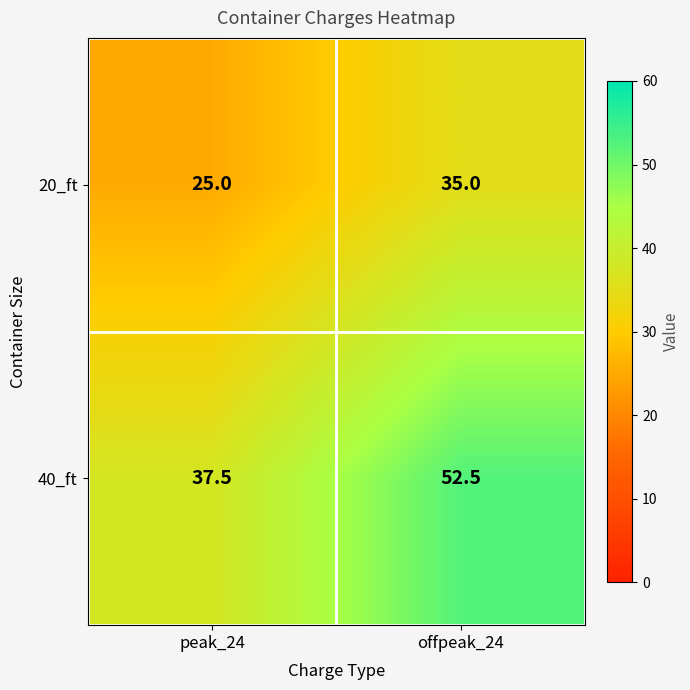

What value does the 40_ft series have at peak_24?

37.5